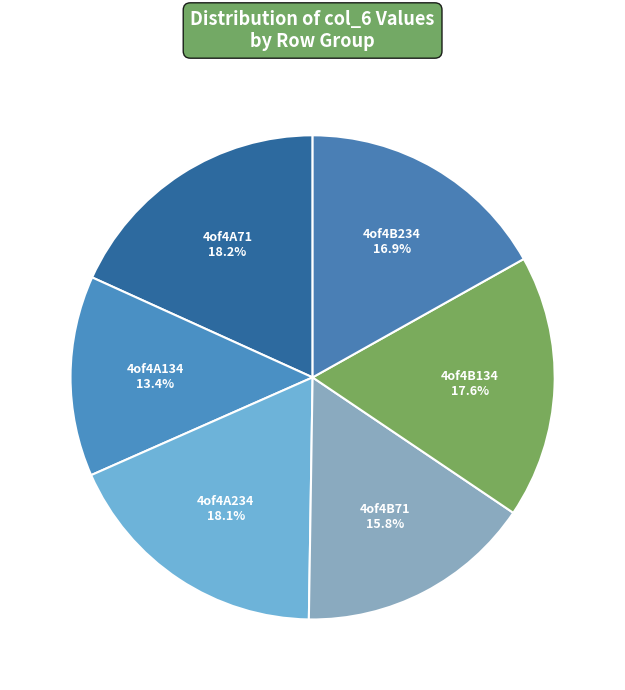

Between 4of4A71 and 4of4B134, which is larger?

4of4A71